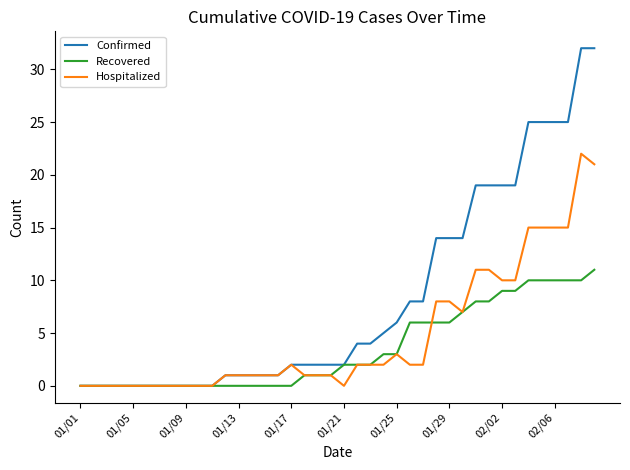

Rank the series by their average value, from lowest to highest.

Recovered, Hospitalized, Confirmed